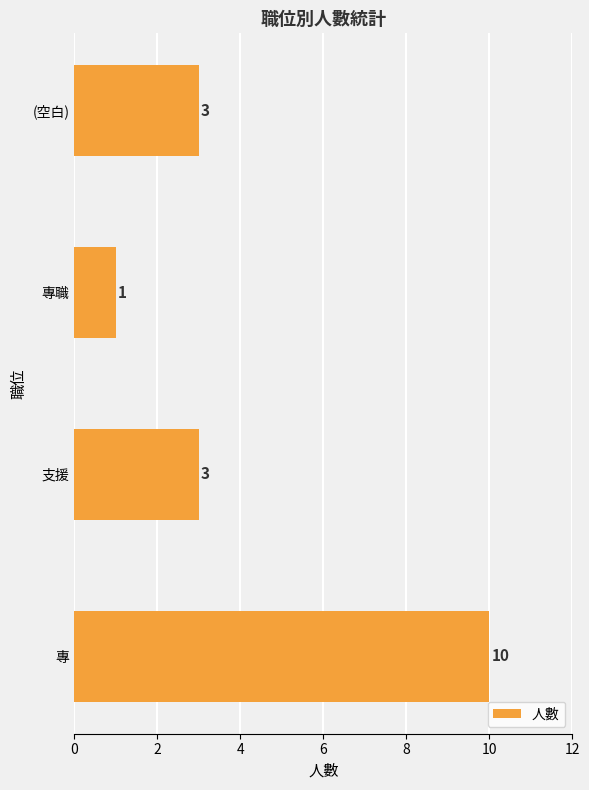

Count the number of data series in this chart.

1